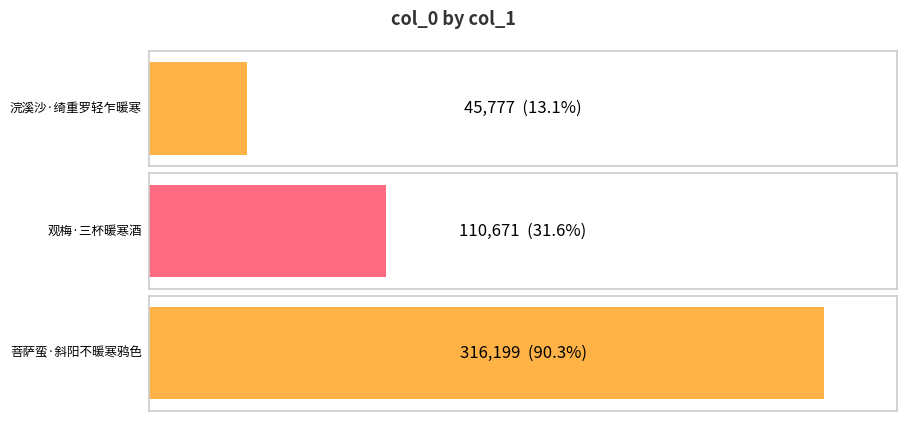

What is the ratio of the value at 浣溪沙·绮重罗轻乍暖寒 to the value at 菩萨蛮·斜阳不暖寒鸦色?

0.1